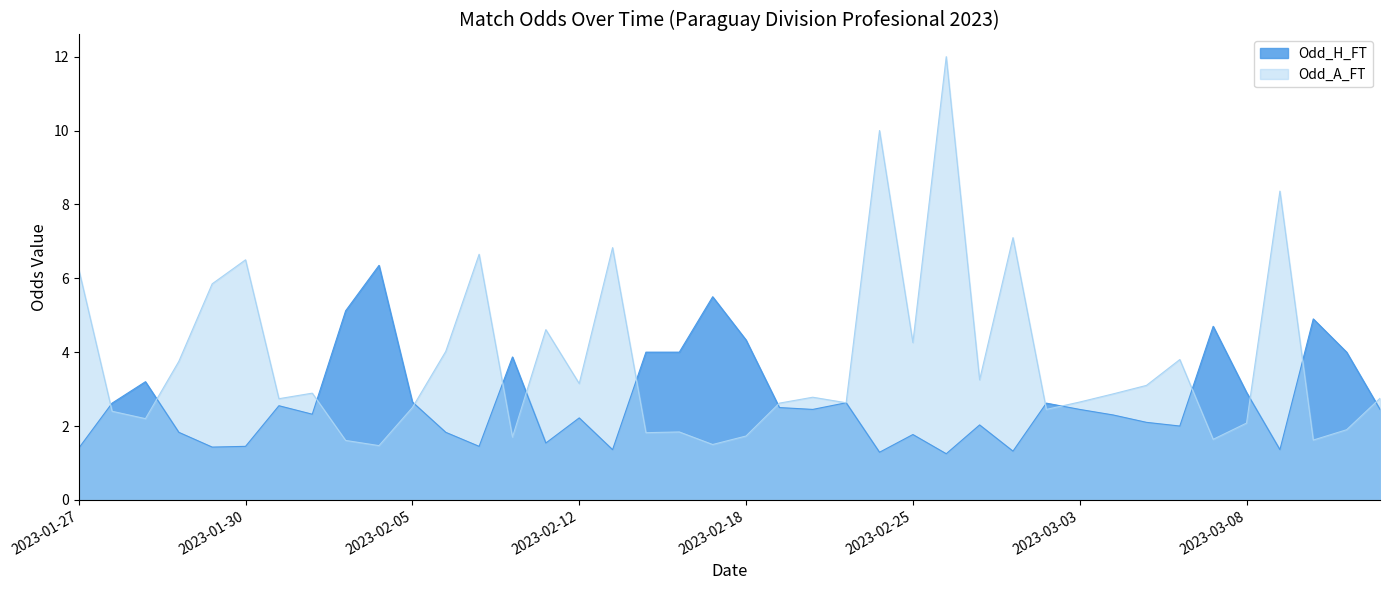

What value does the Odd_A_FT series have at 2023-03-13?

2.8